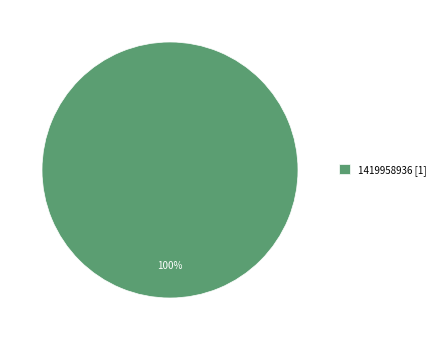

What percentage is the 1419958936 [1] slice, to the nearest percent?

100%